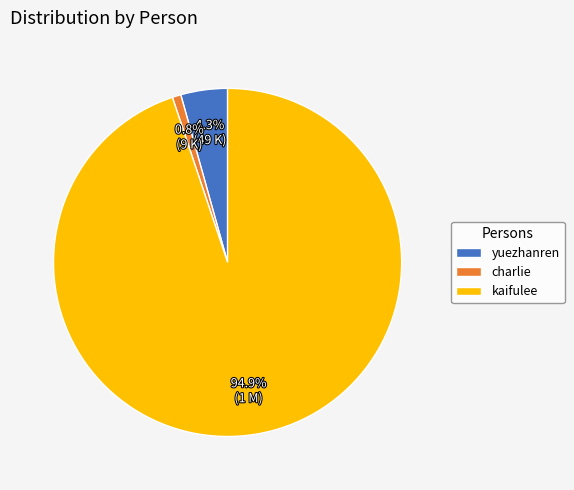

Which slice is the largest?

kaifulee